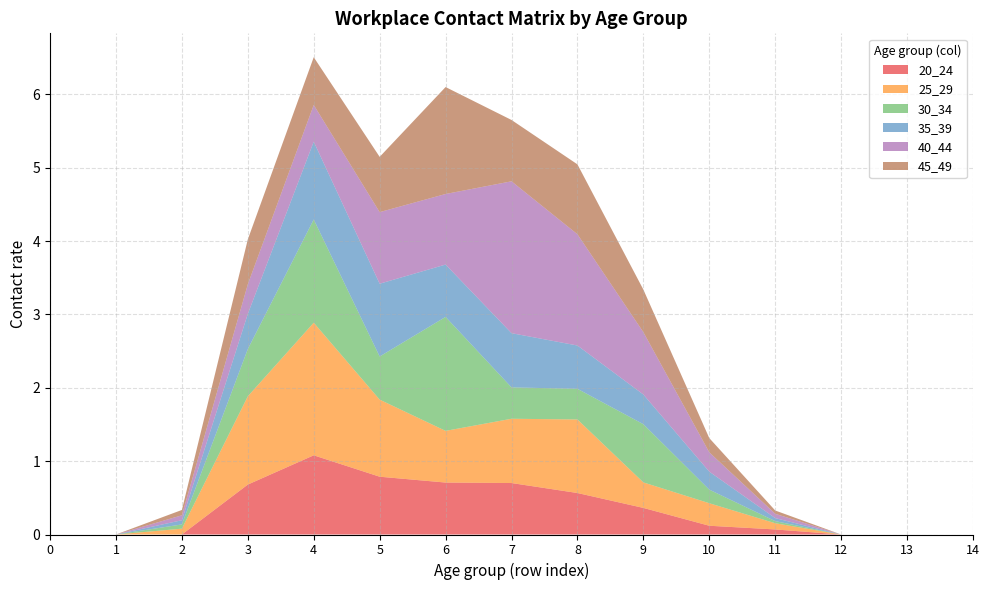

Reading right to left, what are all the values shown in this chart?

20_24: 0.0	0.0	0.0	0.1	0.1	0.4	0.6	0.7	0.7	0.8	1.1	0.7	0.0	0.0	0.0
25_29: 0.0	0.0	0.0	0.1	0.3	0.3	1.0	0.9	0.7	1.1	1.8	1.2	0.1	0.0	0.0
30_34: 0.0	0.0	0.0	0.0	0.2	0.8	0.4	0.4	1.6	0.6	1.4	0.6	0.1	0.0	0.0
35_39: 0.0	0.0	0.0	0.0	0.2	0.4	0.6	0.7	0.7	1.0	1.1	0.5	0.1	0.0	0.0
40_44: 0.0	0.0	0.0	0.1	0.3	0.8	1.5	2.1	1.0	1.0	0.5	0.4	0.1	0.0	0.0
45_49: 0.0	0.0	0.0	0.0	0.2	0.6	1.0	0.8	1.5	0.8	0.7	0.6	0.1	0.0	0.0